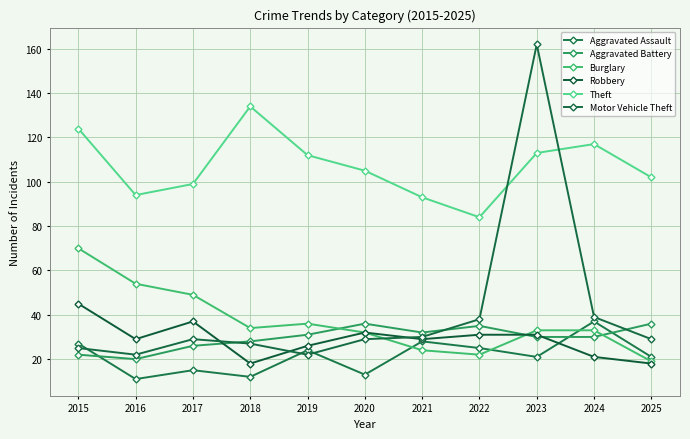

What is the maximum value for Aggravated Battery?

36